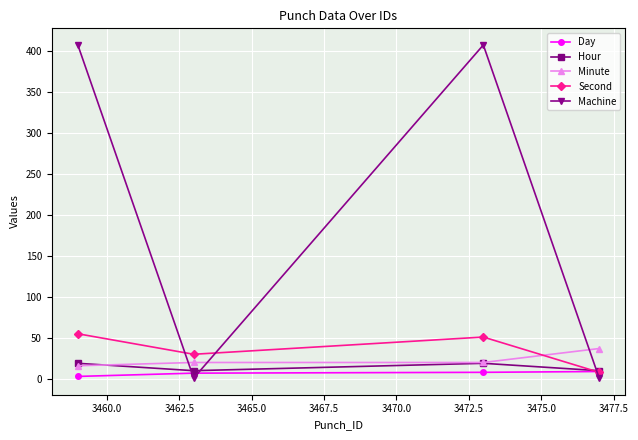

Which series has the largest range (max minus min)?

Machine